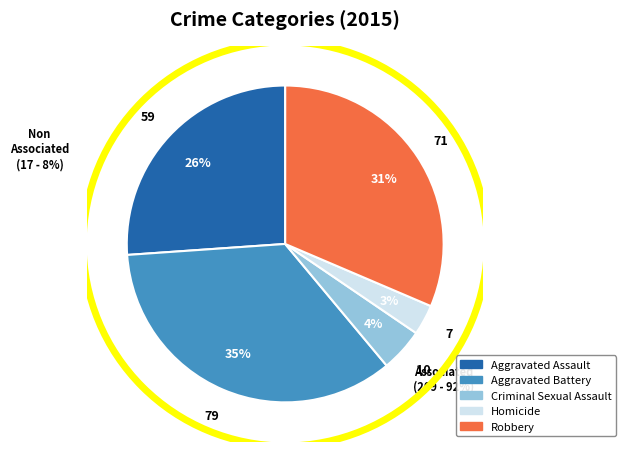

Count the number of slices in the pie.

5